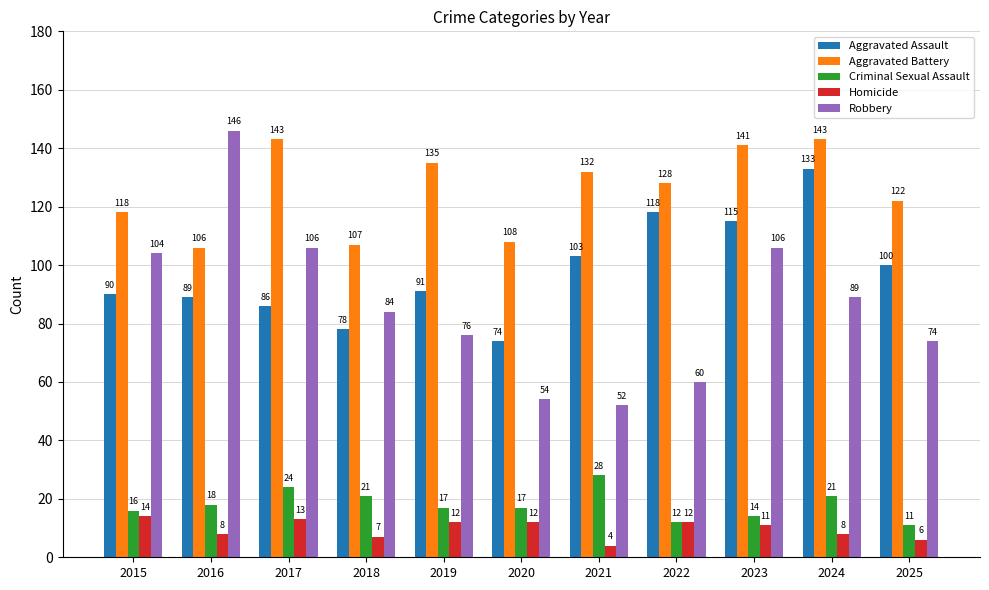

Count the number of data series in this chart.

5